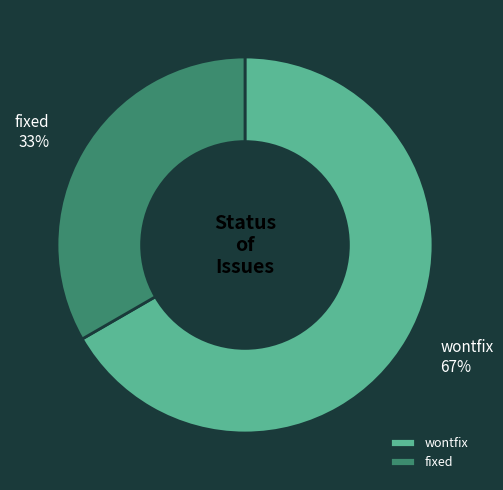

Does fixed represent more than half of the total?

No